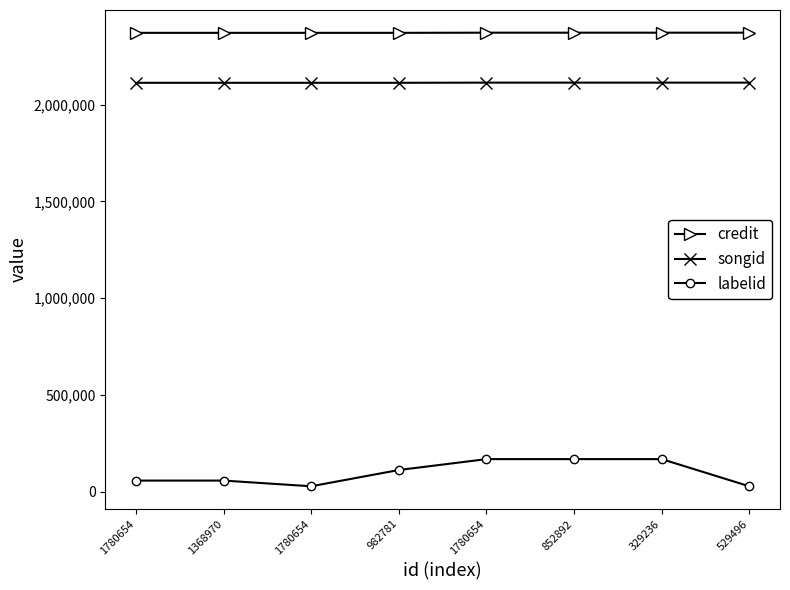

Reading left to right, transcribe all the data shown in this chart.

credit: 1780654=2370377	1368970=2370377	1780654=2370378	982781=2370380	1780654=2371181	852892=2371181	329236=2371181	529496=2371189
songid: 1780654=2112401	1368970=2112401	1780654=2112402	982781=2112405	1780654=2113267	852892=2113267	329236=2113267	529496=2113277
labelid: 1780654=58242	1368970=58242	1780654=28831	982781=112809	1780654=169047	852892=169047	329236=169047	529496=28831